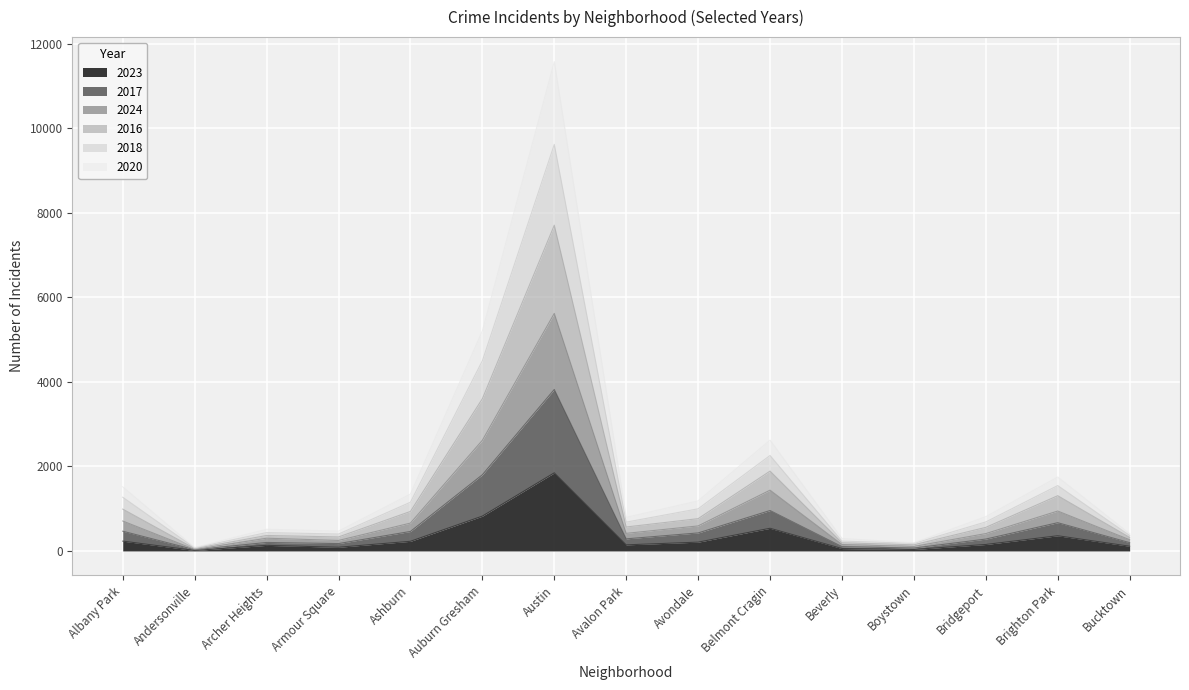

List the series in order of their peak value, lowest first.

2023, 2020, 2024, 2016, 2017, 2018